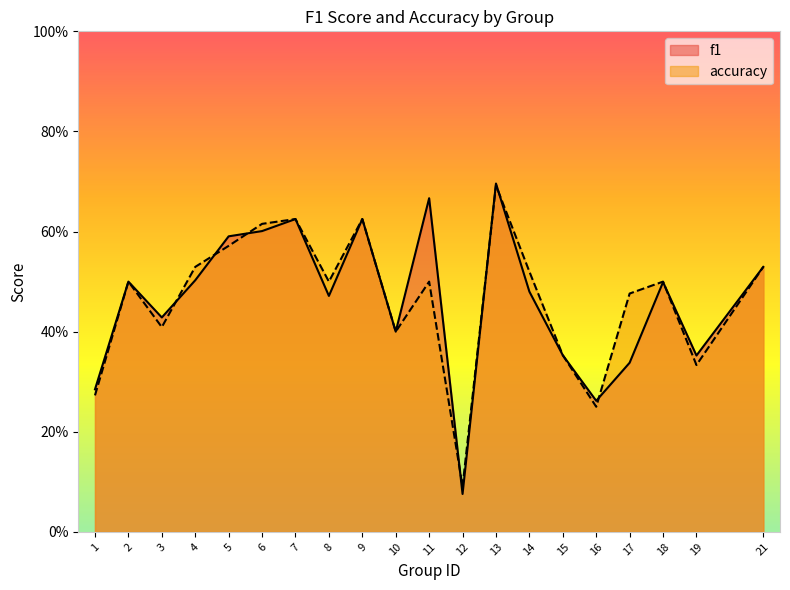

Which category has the highest value in the accuracy series?

13